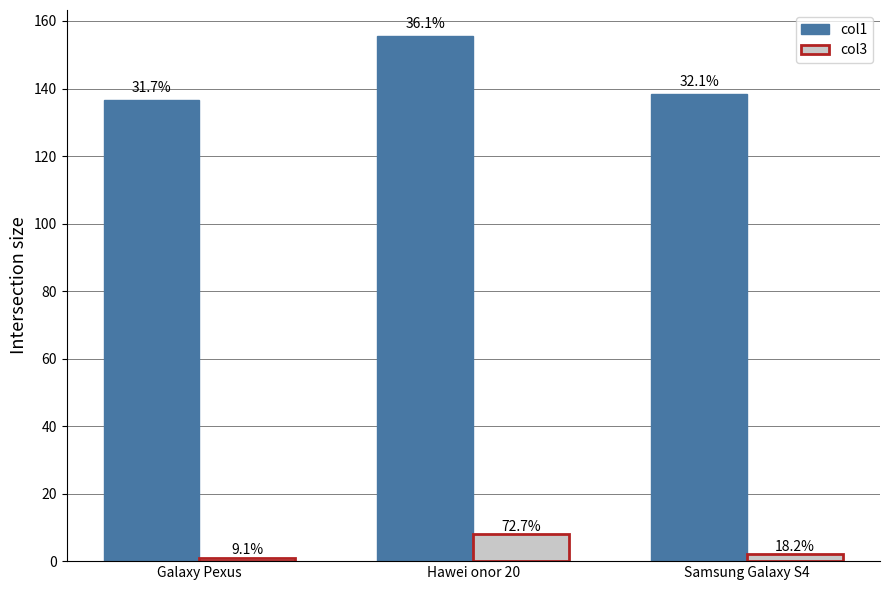

At how many categories does at least one series exceed 63?

3